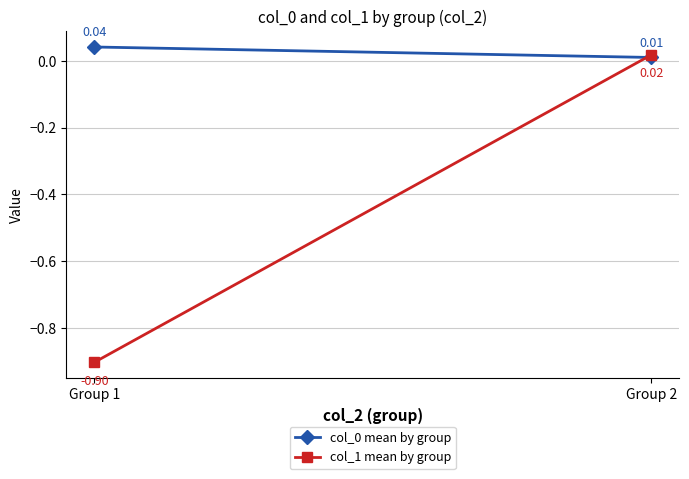

What is the difference between the maximum and minimum values in the col_1 mean by group series?

0.9